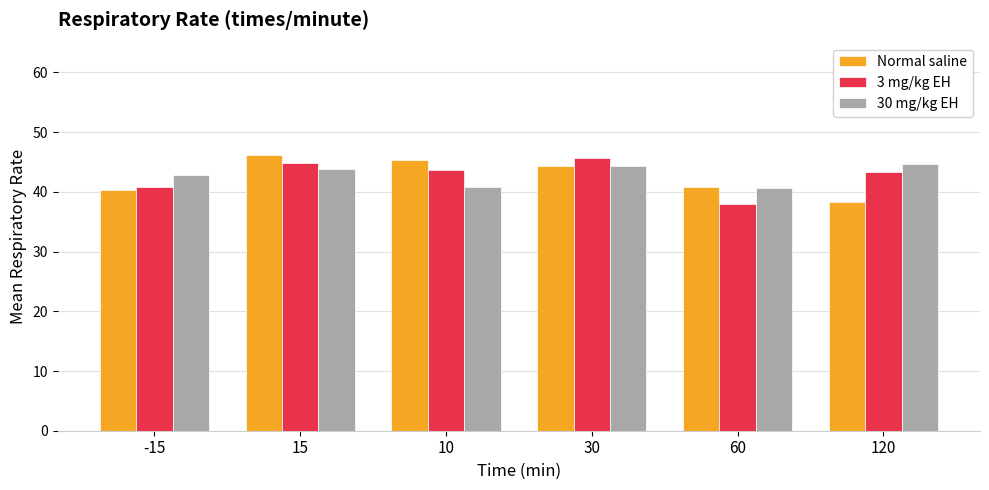

What is the total value across all series at 60?

119.4